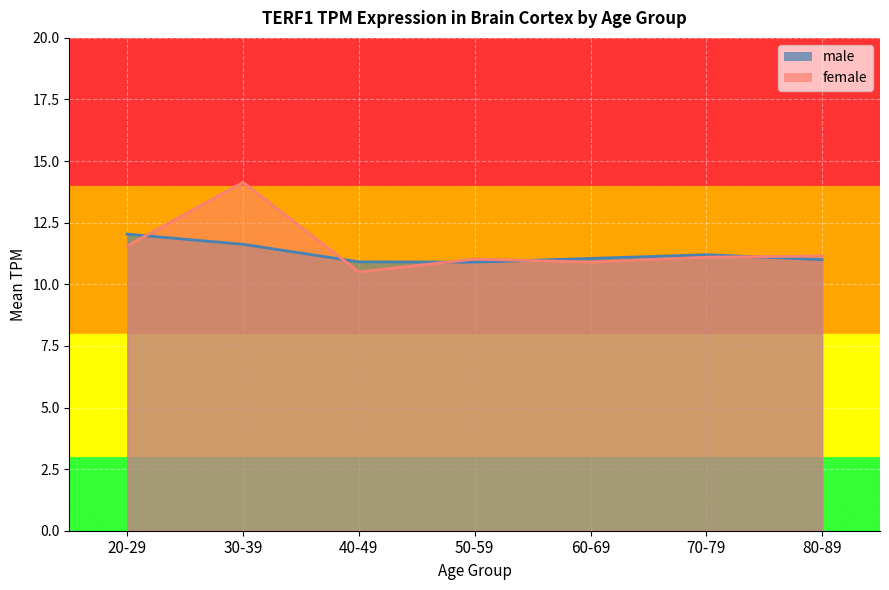

How many lines are shown in the chart?

2